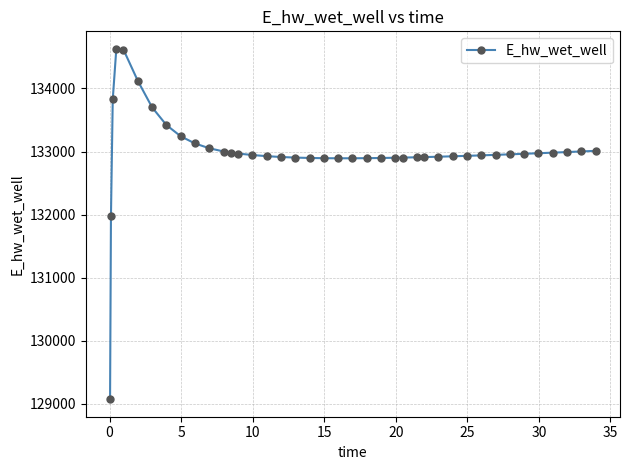

What is the sum of all values?

5319950.7